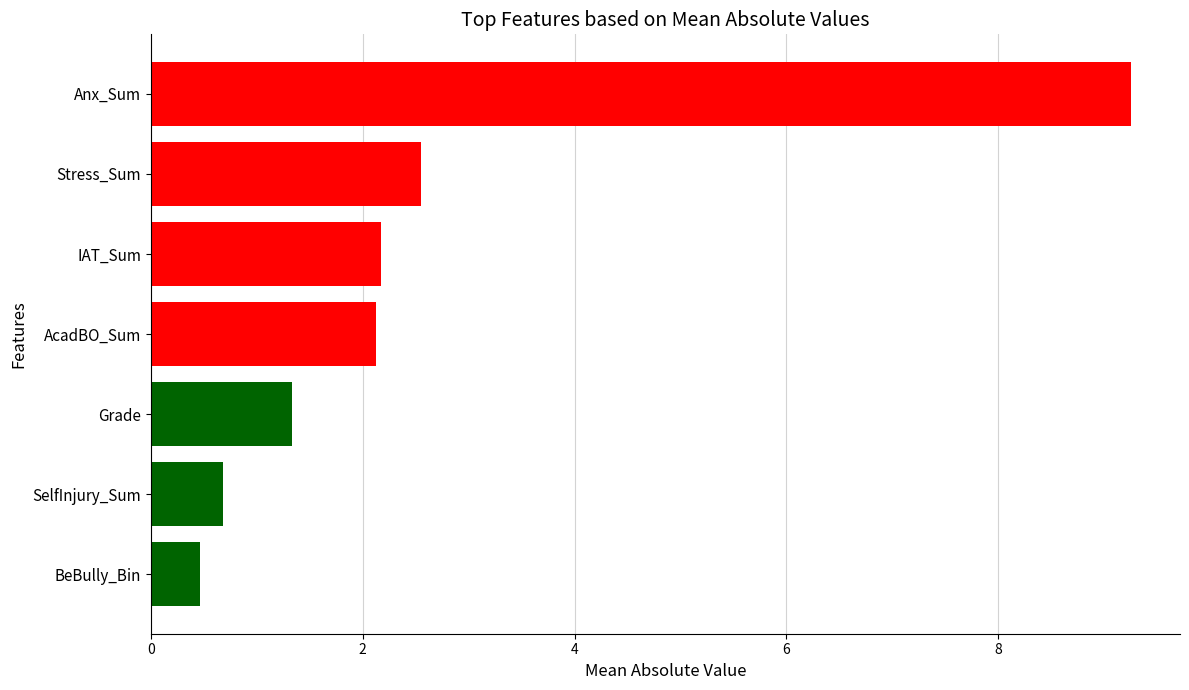

Reading bottom to top, list all the values displayed in this chart.

0.5	0.7	1.3	2.1	2.2	2.5	9.3